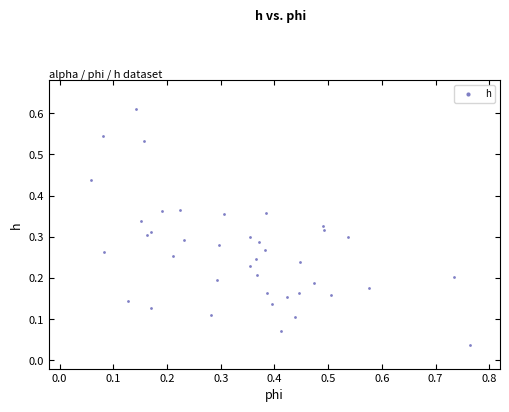

What is the range of X values (max minus min)?

0.7